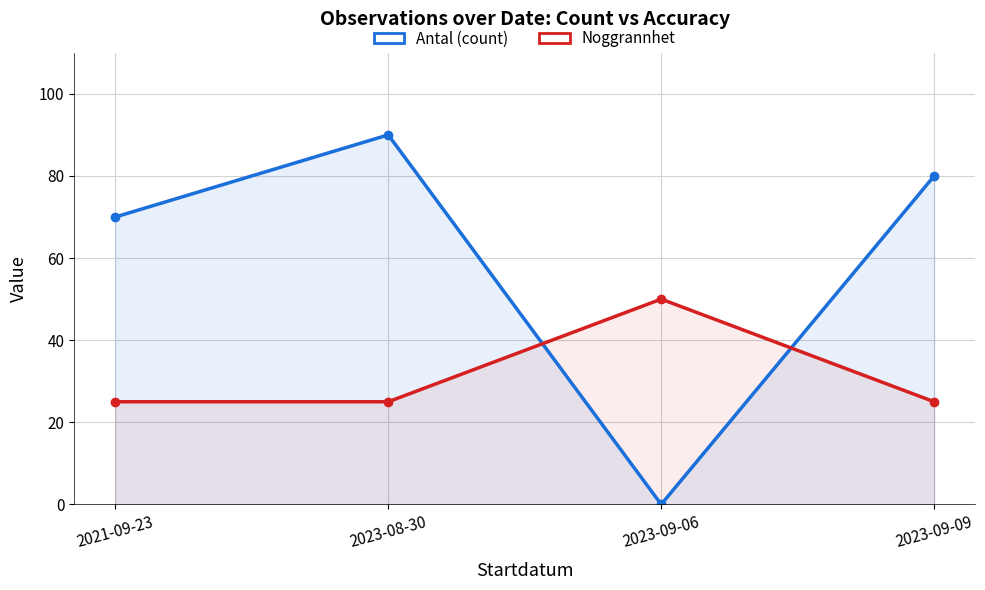

What is the label of the 1st point from the left?

2021-09-23